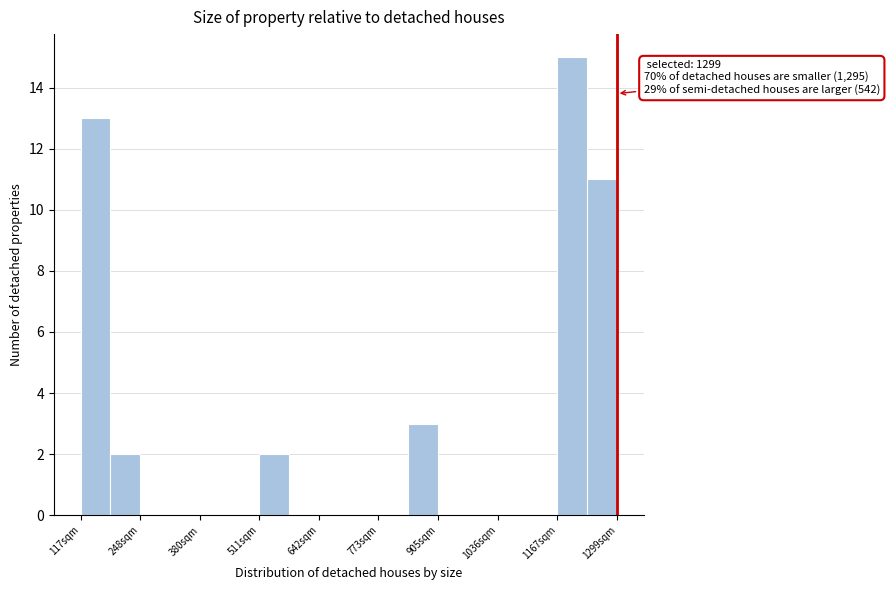

Read against the x-axis, roughly where is the centre of the tallest bar?

1200